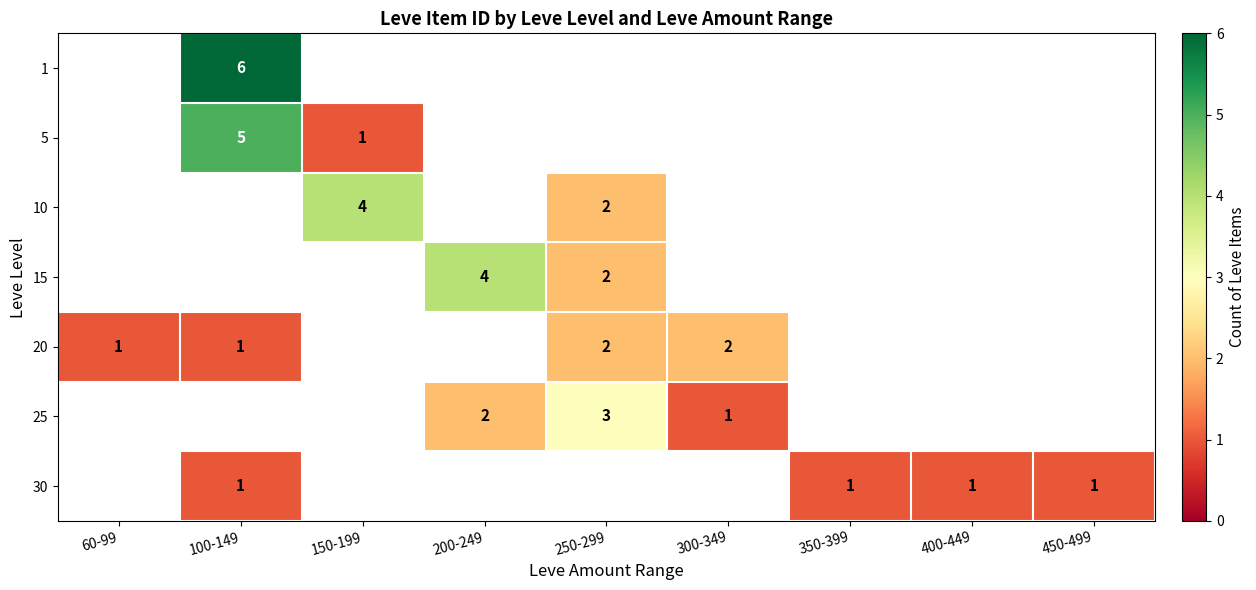

Between 450-499 and 150-199, which is larger?

150-199